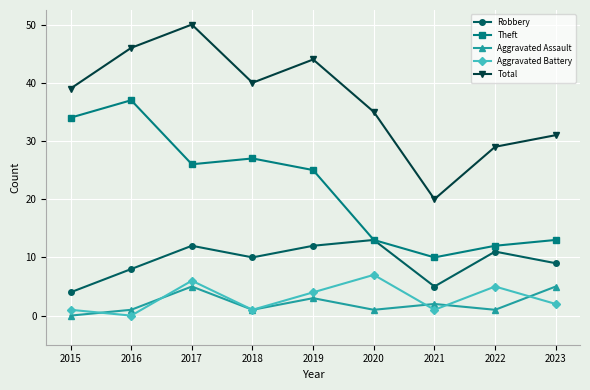

How many distinct data groups are displayed?

5